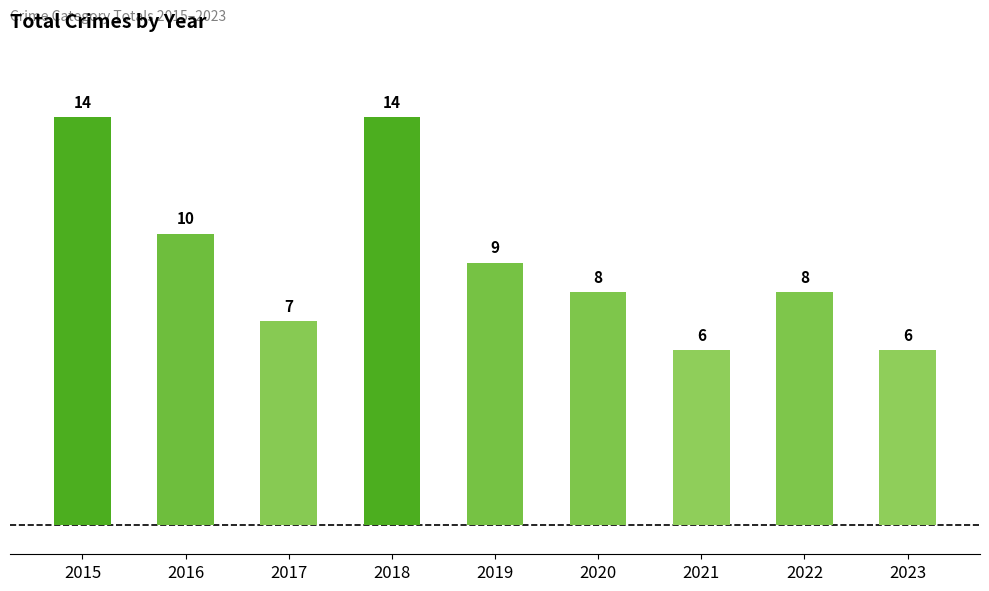

How many values are between 7 and 10?

5